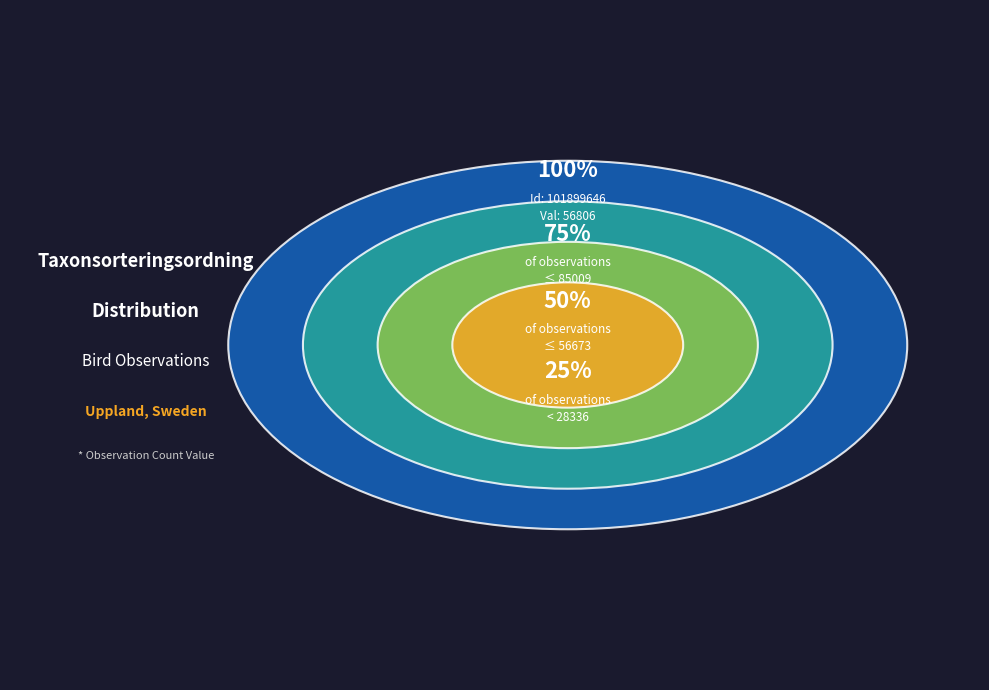

Is it true that 101899582 is 40% of the pie?

False